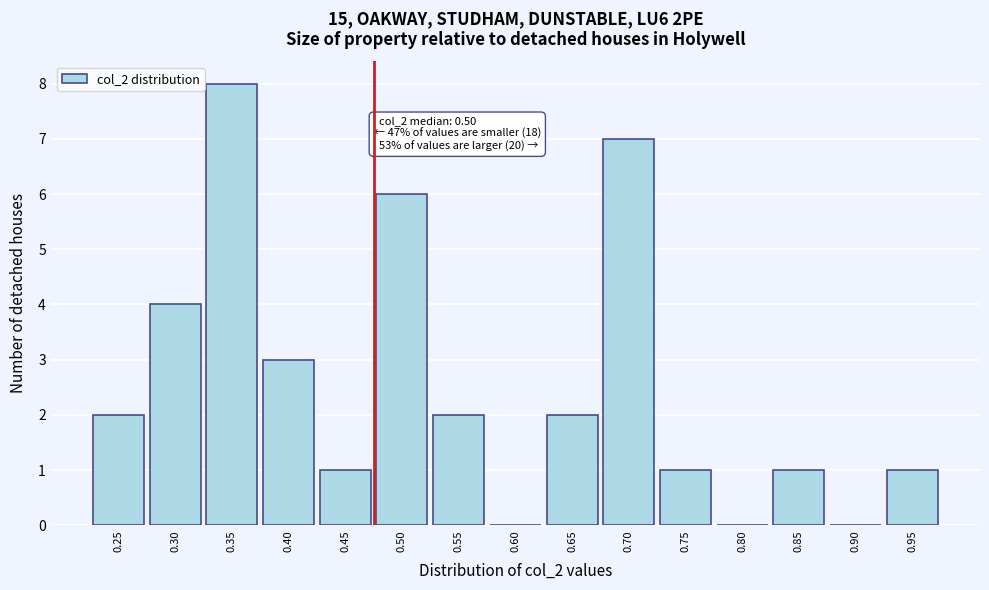

Reading right to left, transcribe all the data shown in this chart.

0.95=1	0.90=0	0.85=1	0.80=0	0.75=1	0.70=7	0.65=2	0.60=0	0.55=2	0.50=6	0.45=1	0.40=3	0.35=8	0.30=4	0.25=2